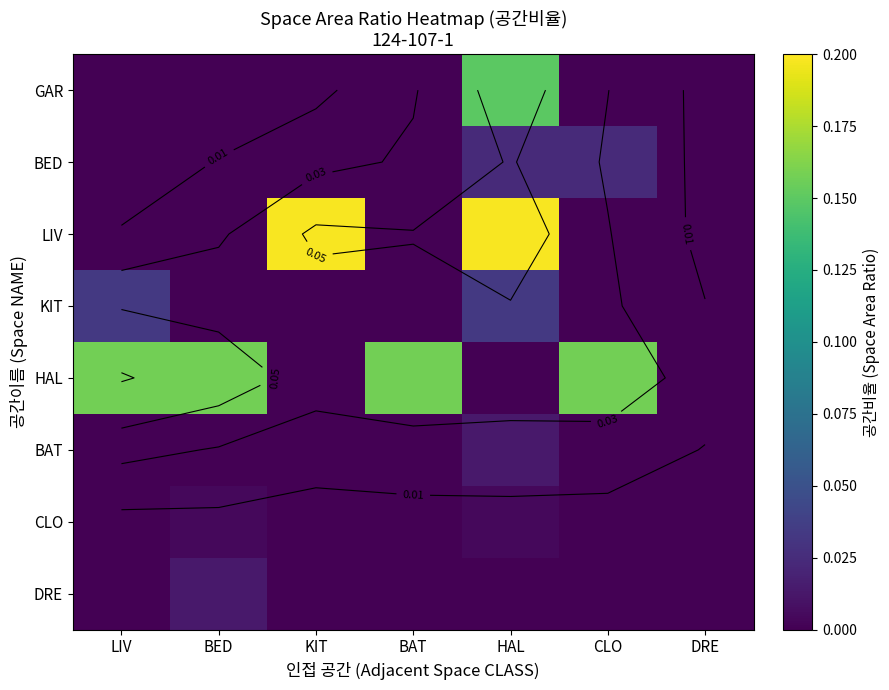

True or false: DRE has a value of 0.0 at BAT.

True